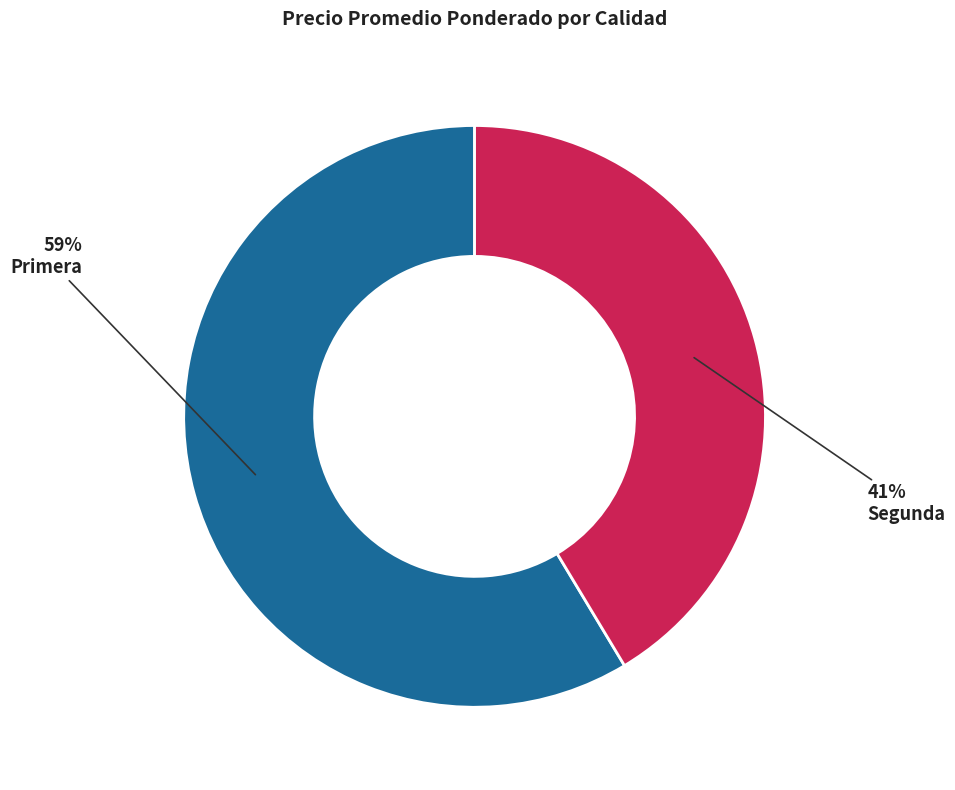

Do Segunda and Primera together represent more than half of the pie?

Yes